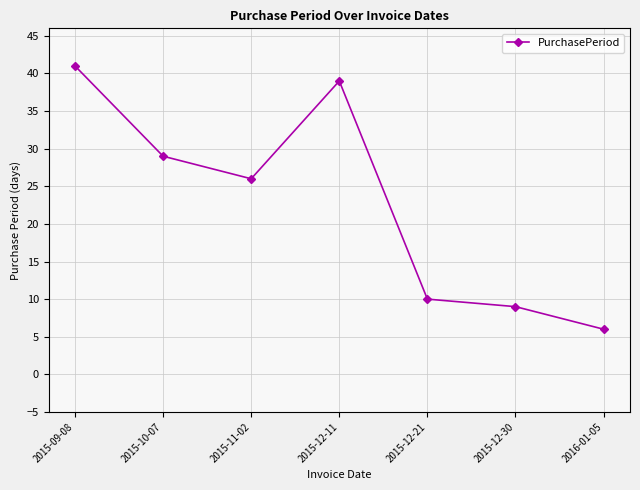

What is the value of the 2nd point from the left?

29